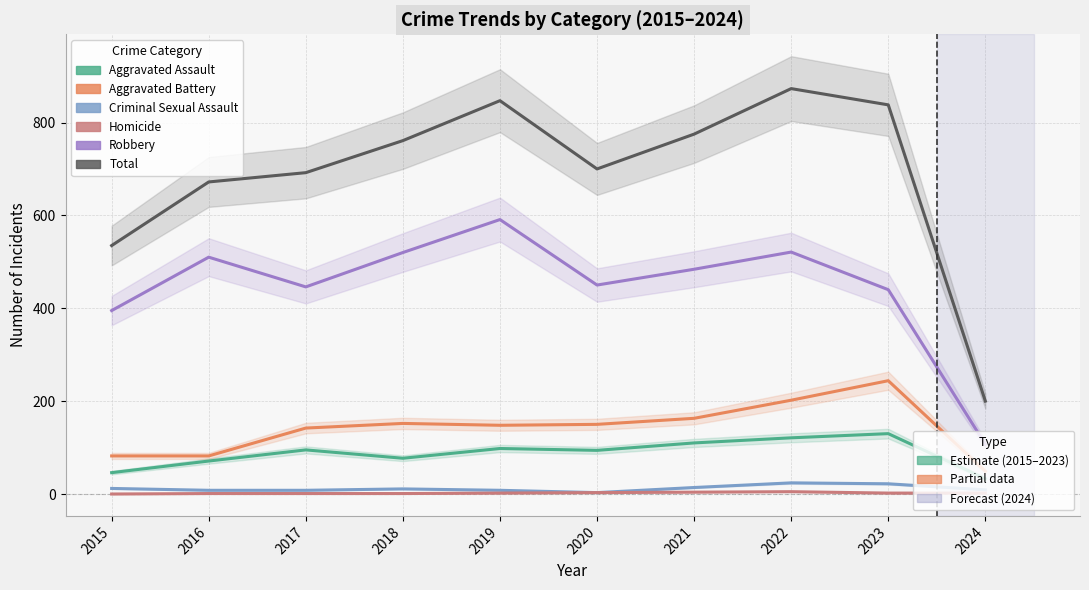

At which category does the chart reach its minimum across all series?

2015